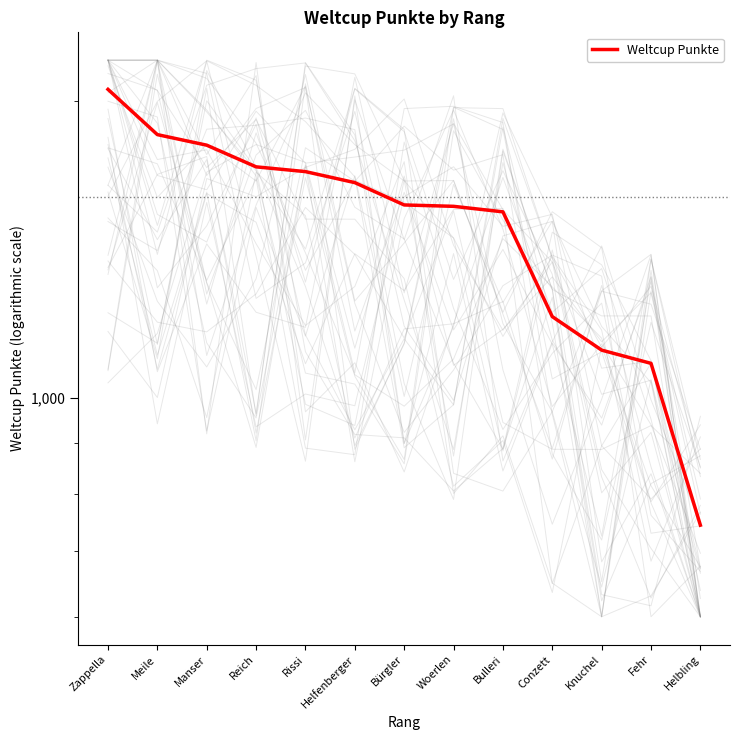

Which has a higher value, Zappella or Bürgler?

Zappella